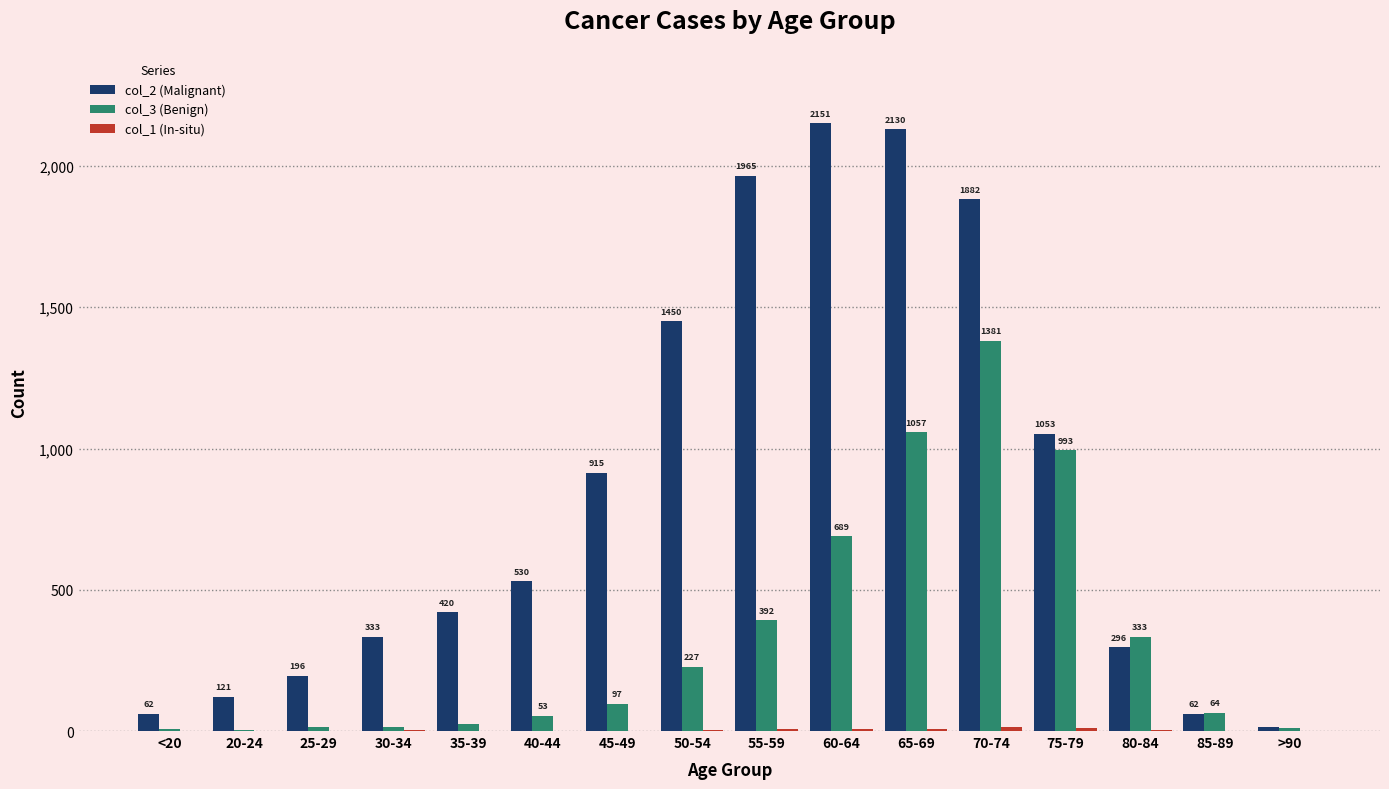

At which category is the sum across all series the highest?

70-74